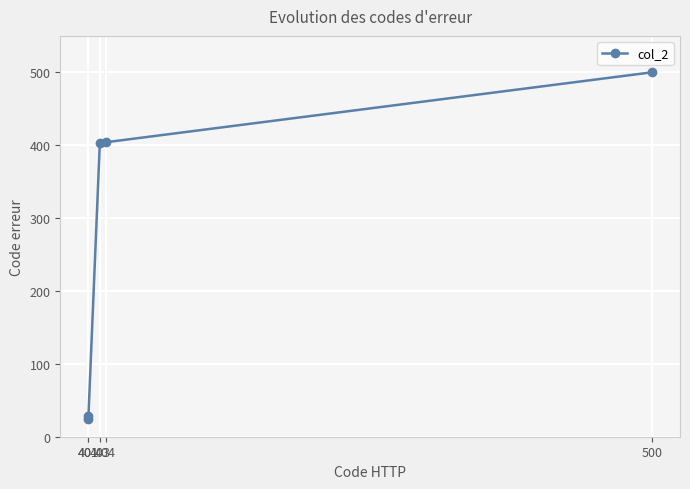

Is this an area chart (filled region under the line)?

No